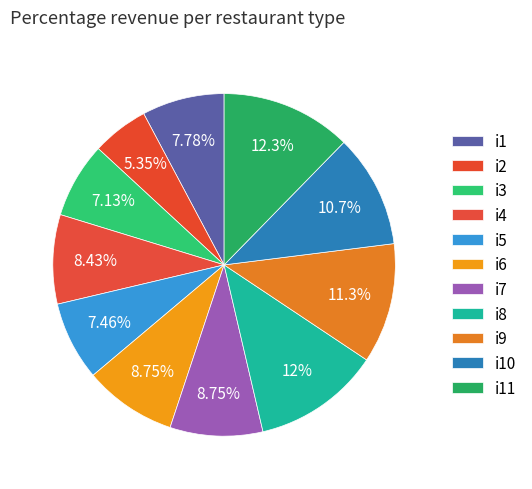

Approximately how many times larger is the value at i3 compared to i9?

0.6